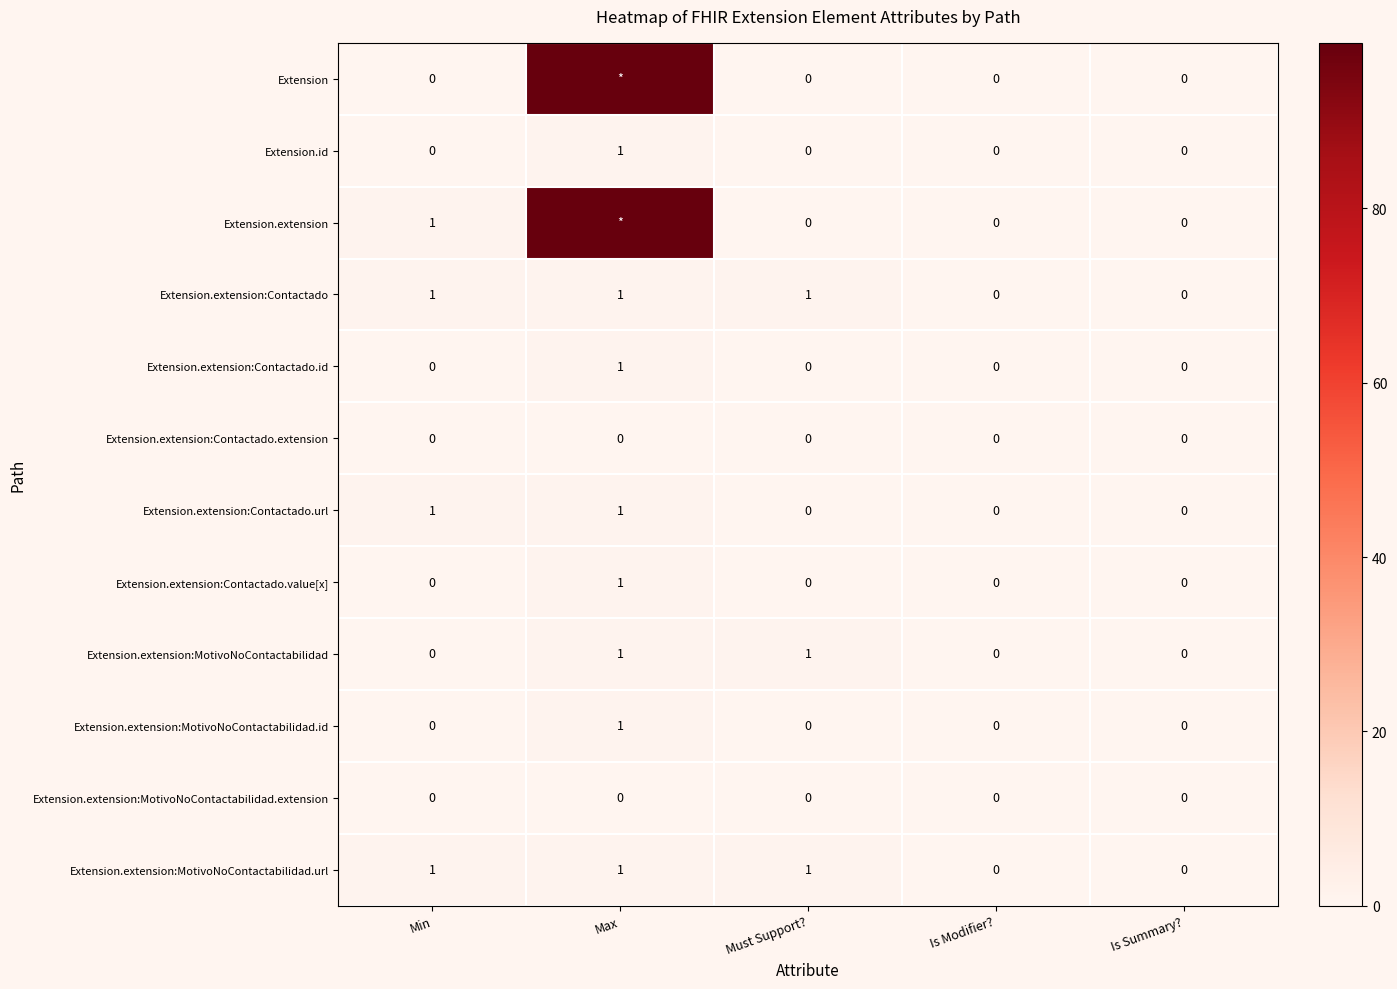

How many Extension.extension:MotivoNoContactabilidad values are between 0 and 1?

5